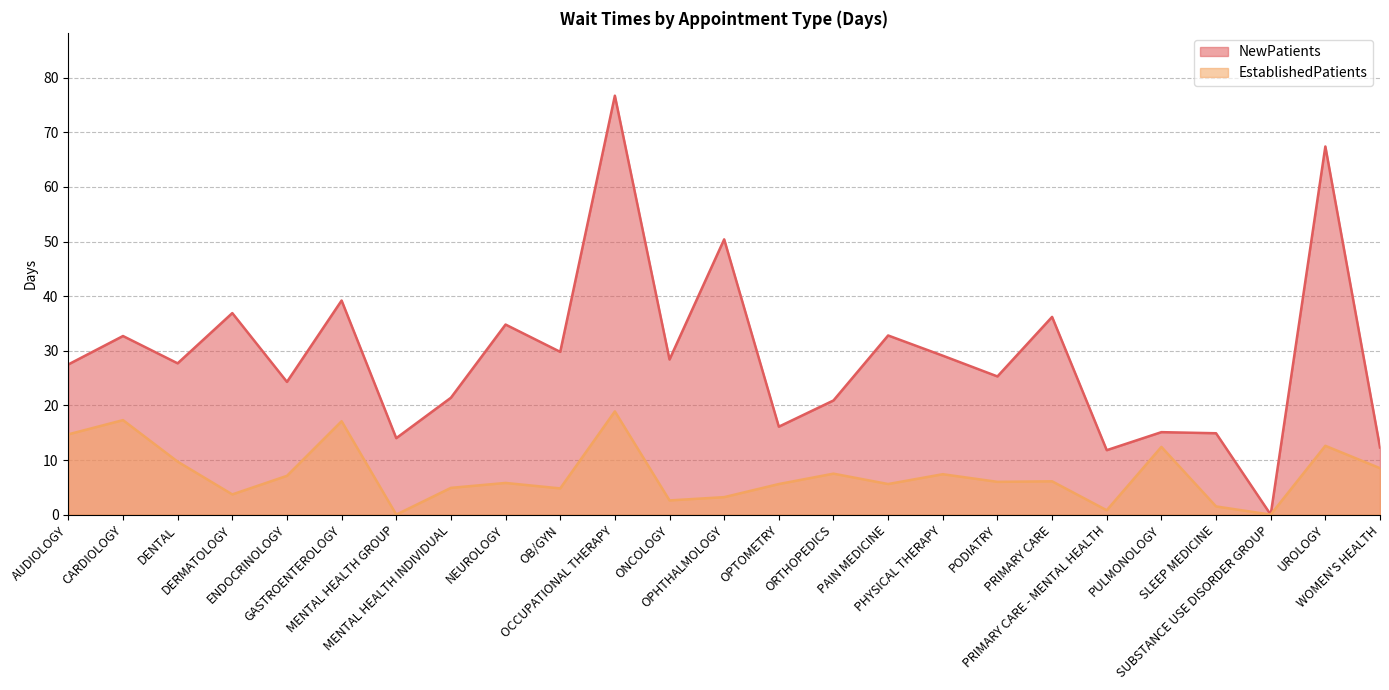

Reading right to left, list all the values displayed in this chart.

NewPatients: WOMEN'S HEALTH=12.3	UROLOGY=67.4	SUBSTANCE USE DISORDER GROUP=0.0	SLEEP MEDICINE=14.9	PULMONOLOGY=15.1	PRIMARY CARE - MENTAL HEALTH=11.8	PRIMARY CARE=36.2	PODIATRY=25.3	PHYSICAL THERAPY=29.1	PAIN MEDICINE=32.8	ORTHOPEDICS=20.9	OPTOMETRY=16.1	OPHTHALMOLOGY=50.4	ONCOLOGY=28.4	OCCUPATIONAL THERAPY=76.7	OB/GYN=29.8	NEUROLOGY=34.8	MENTAL HEALTH INDIVIDUAL=21.4	MENTAL HEALTH GROUP=14.0	GASTROENTEROLOGY=39.2	ENDOCRINOLOGY=24.3	DERMATOLOGY=36.9	DENTAL=27.7	CARDIOLOGY=32.7	AUDIOLOGY=27.5
EstablishedPatients: WOMEN'S HEALTH=8.5	UROLOGY=12.6	SUBSTANCE USE DISORDER GROUP=0.0	SLEEP MEDICINE=1.5	PULMONOLOGY=12.4	PRIMARY CARE - MENTAL HEALTH=0.8	PRIMARY CARE=6.1	PODIATRY=6.0	PHYSICAL THERAPY=7.4	PAIN MEDICINE=5.6	ORTHOPEDICS=7.5	OPTOMETRY=5.6	OPHTHALMOLOGY=3.2	ONCOLOGY=2.6	OCCUPATIONAL THERAPY=18.9	OB/GYN=4.8	NEUROLOGY=5.8	MENTAL HEALTH INDIVIDUAL=4.9	MENTAL HEALTH GROUP=0.0	GASTROENTEROLOGY=17.1	ENDOCRINOLOGY=7.1	DERMATOLOGY=3.7	DENTAL=9.7	CARDIOLOGY=17.3	AUDIOLOGY=14.7